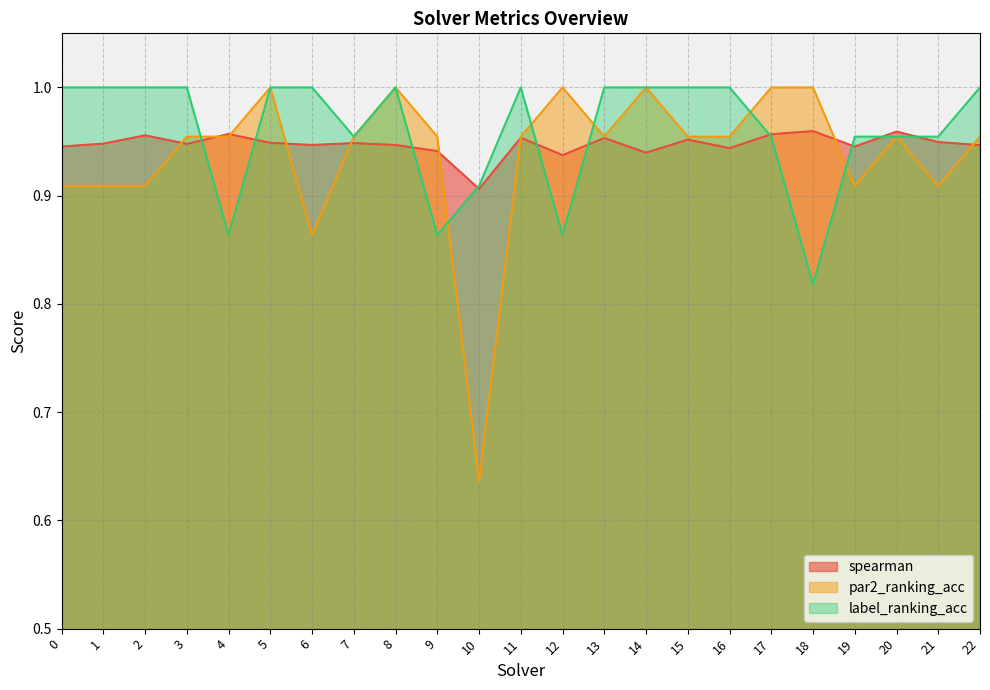

At which label does par2_ranking_acc reach its peak?

5